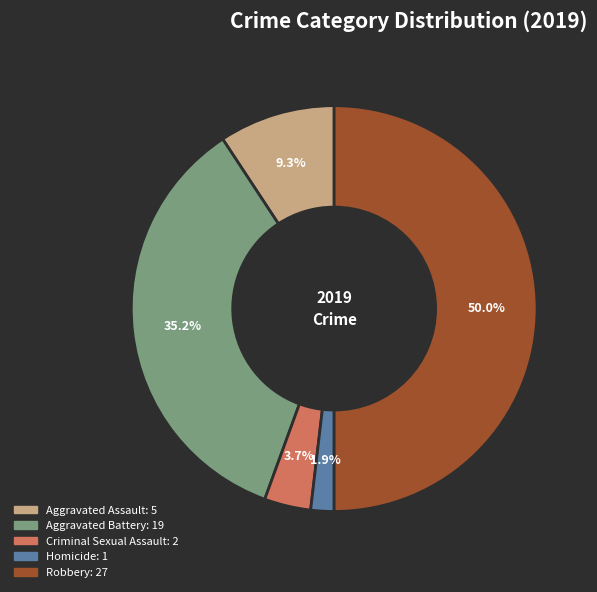

What is the total percentage of Aggravated Assault and Criminal Sexual Assault?

13.0%